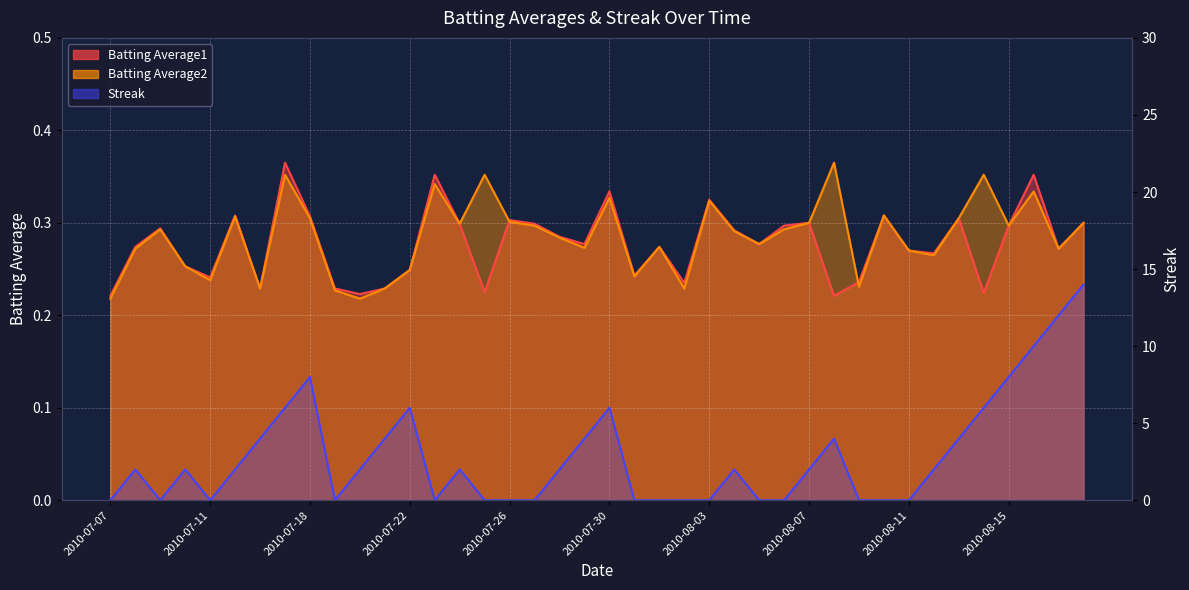

Read the Streak value at 2010-07-24.

2.0